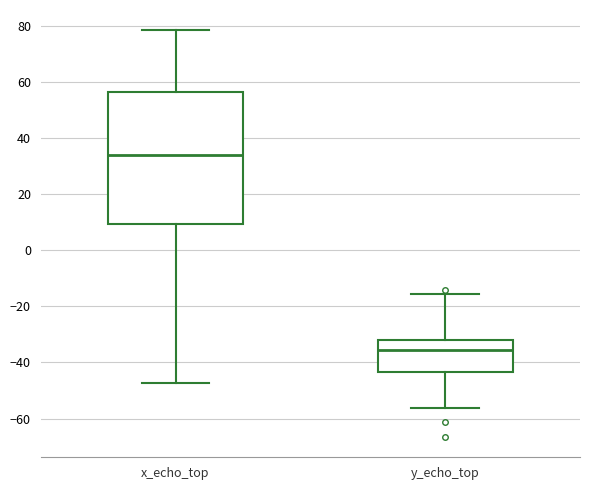

Which box's median line is the highest?

x_echo_top